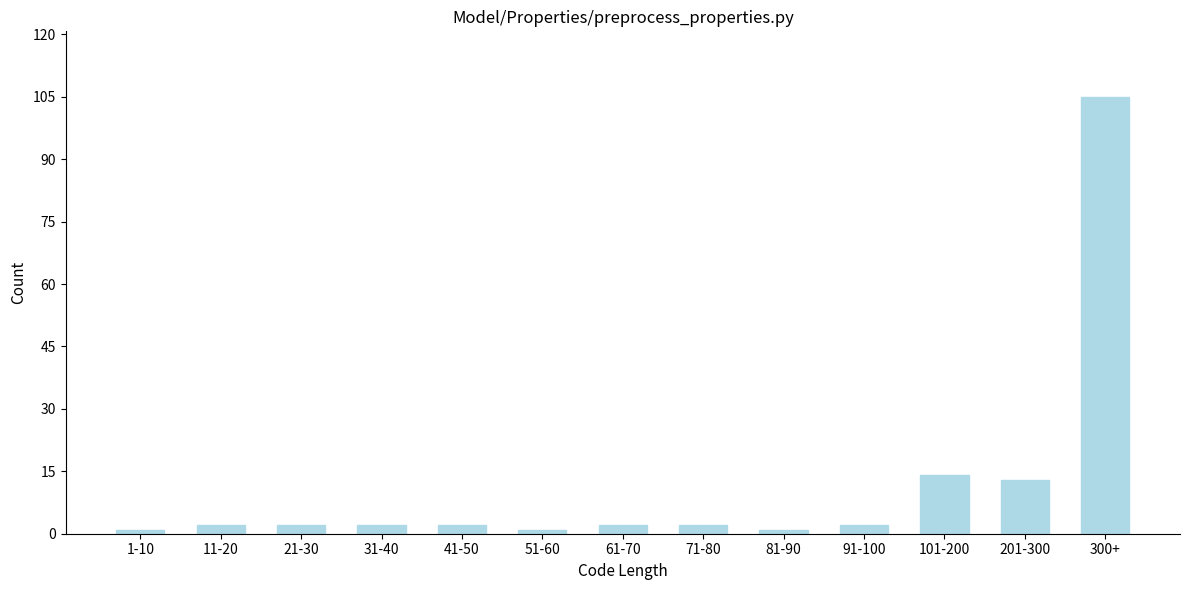

Reading right to left, extract all data points from this chart.

300+=105	201-300=13	101-200=14	91-100=2	81-90=1	71-80=2	61-70=2	51-60=1	41-50=2	31-40=2	21-30=2	11-20=2	1-10=1